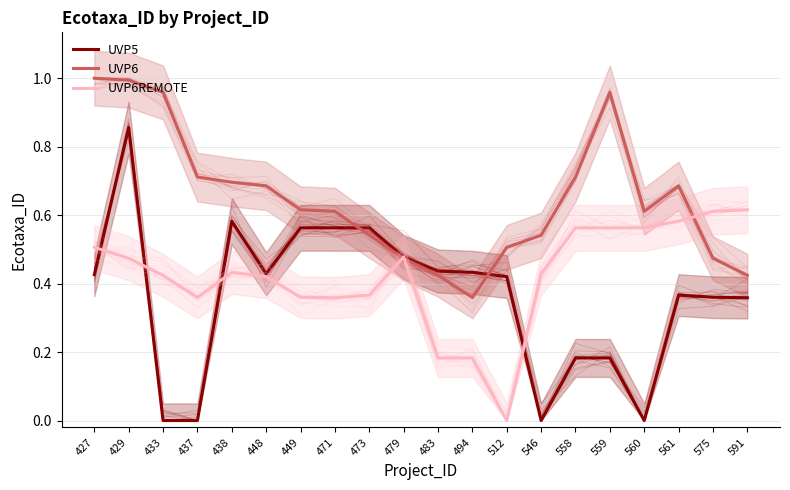

Which category has the highest value across all series?

427